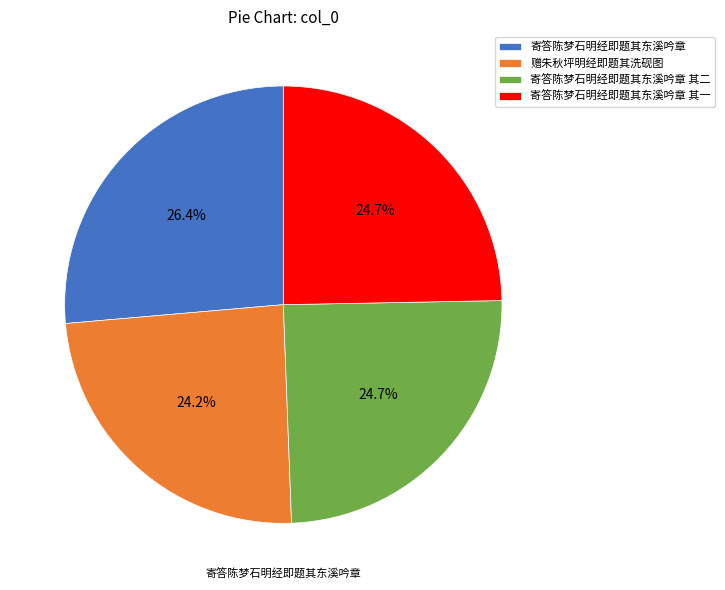

Which slice is the smallest?

赠朱秋坪明经即题其洗砚图